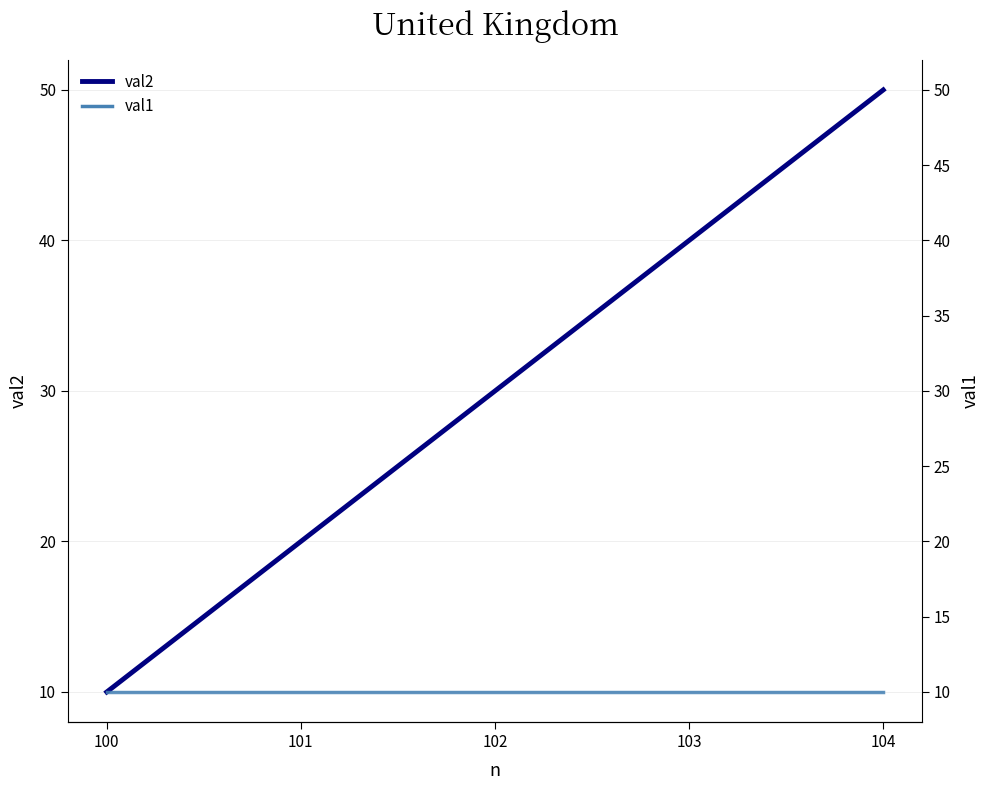

Reading right to left, what are all the values shown in this chart?

val2: 50	40	30	20	10
val1: 10	10	10	10	10